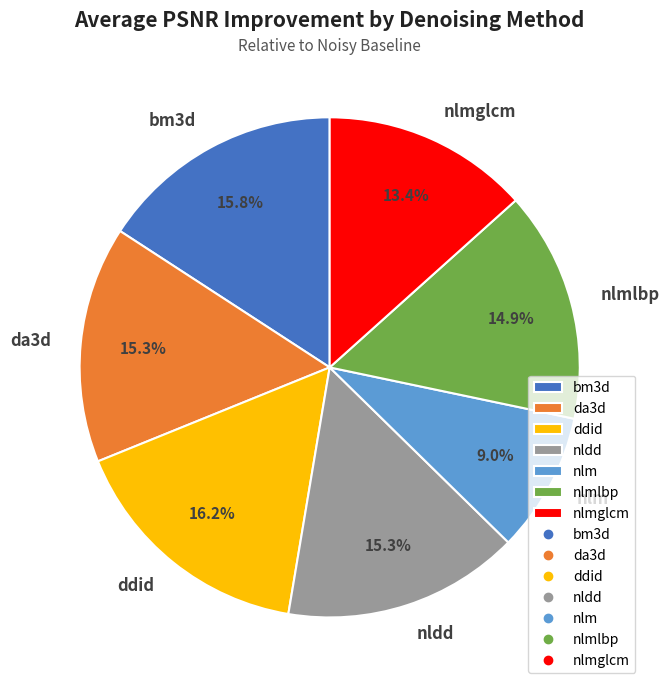

What percentage is the da3d slice, to the nearest percent?

15%